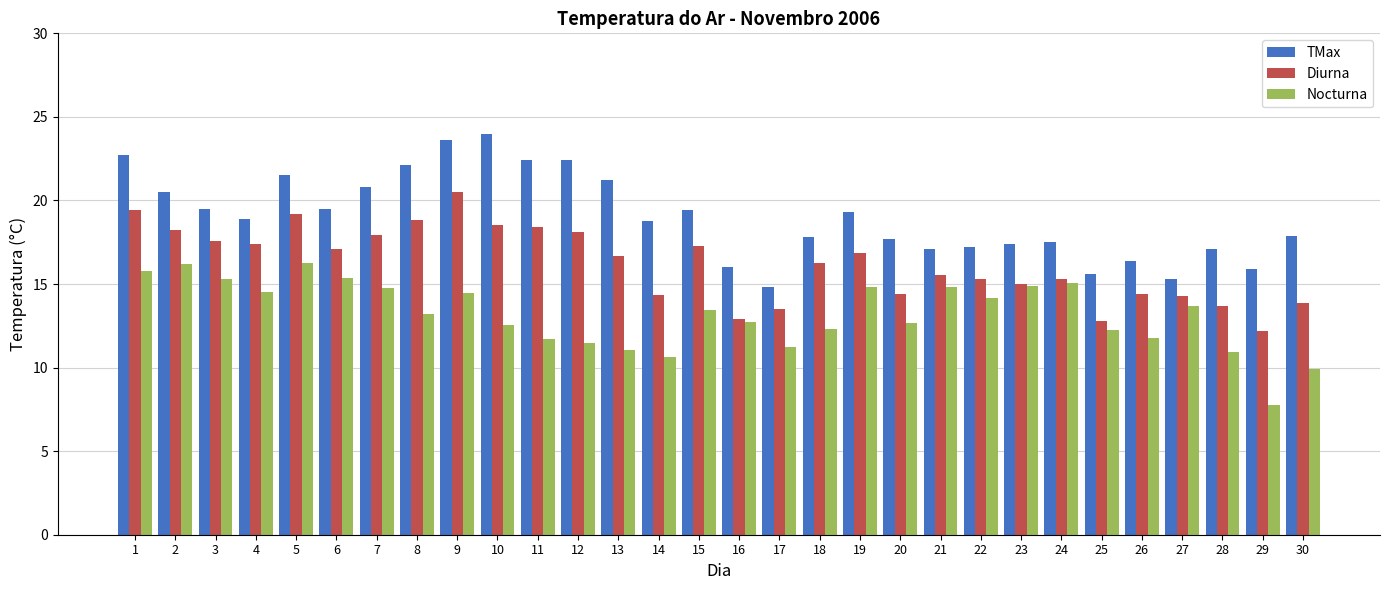

What is the sum of all TMax values?

570.3